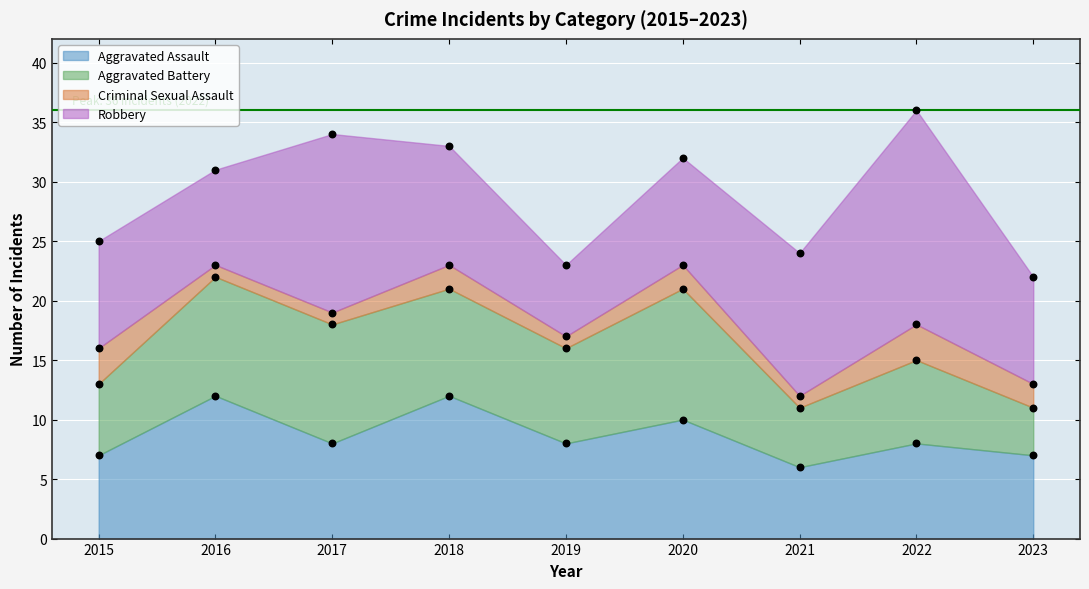

Is the value of Criminal Sexual Assault at 2020 greater than the value of Robbery at 2021?

No